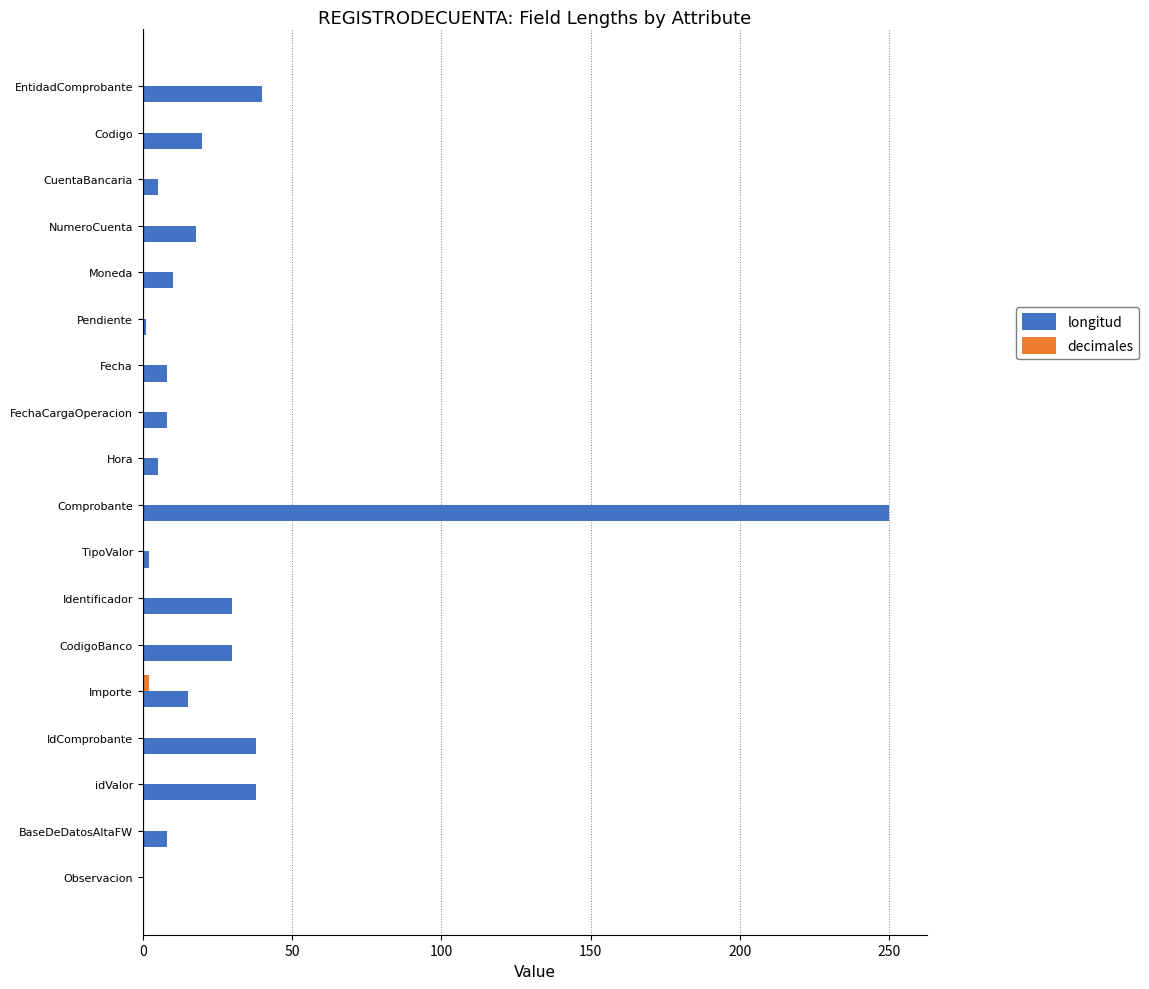

What is the total value across all series at NumeroCuenta?

18